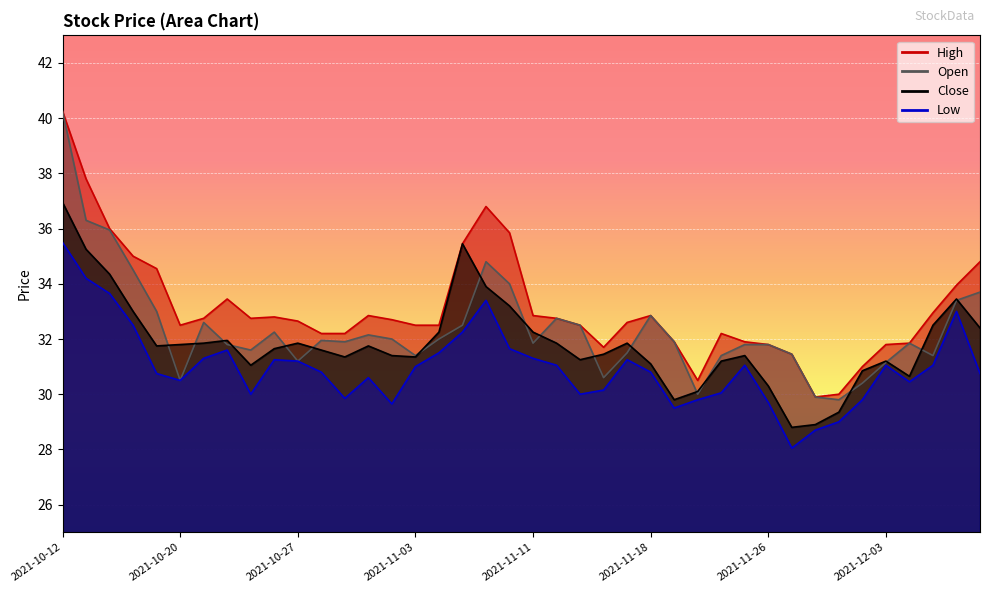

At which category does the chart reach its minimum across all series?

2021-11-29